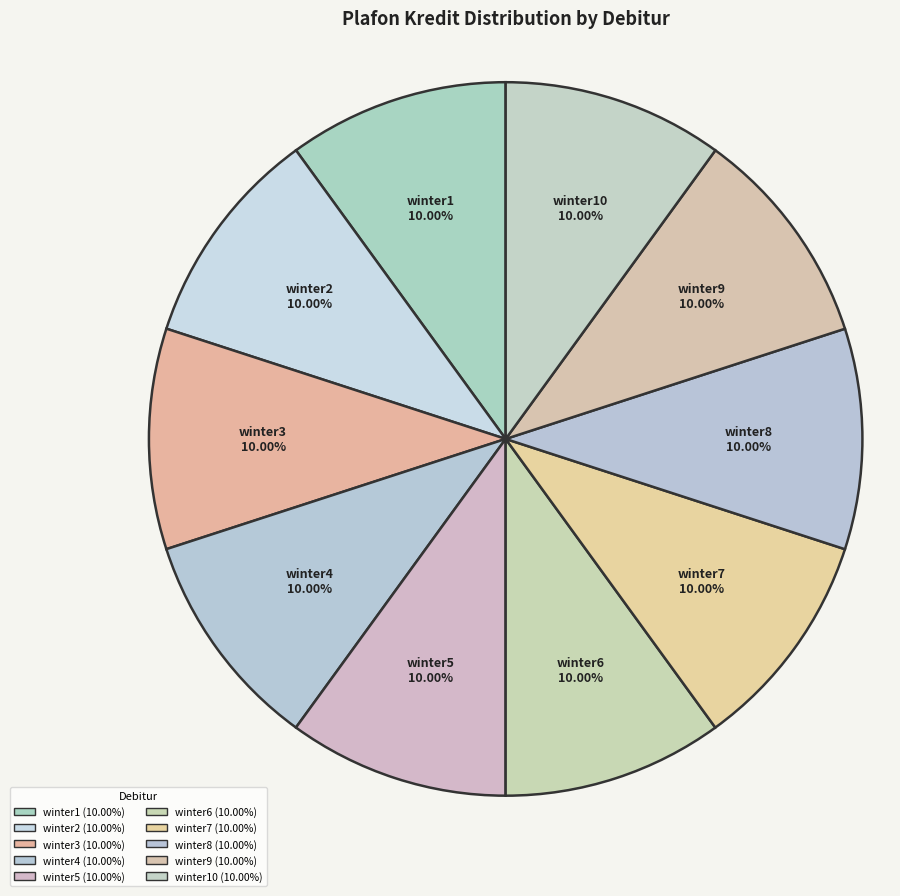

Is it true that winter5 is 4% of the pie?

False